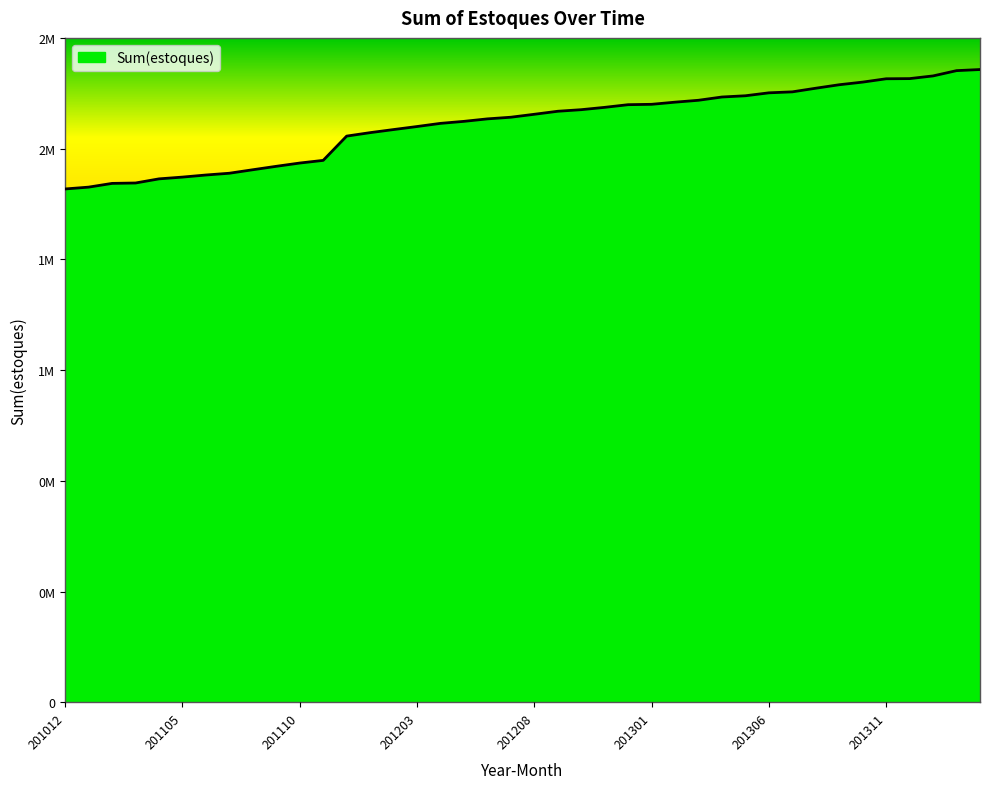

Does the chart have visible grid lines?

No